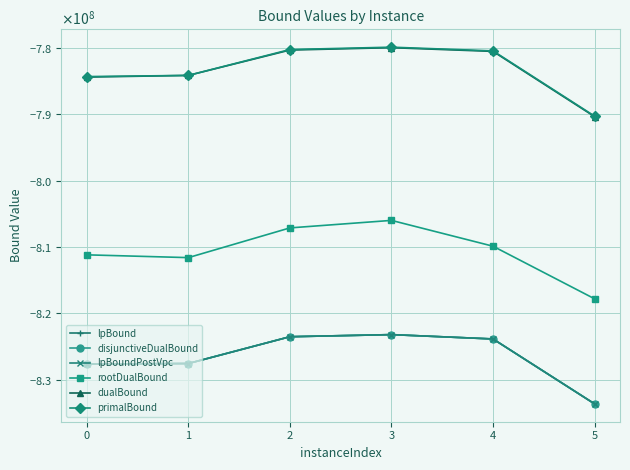

Is this an area chart (filled region under the line)?

No